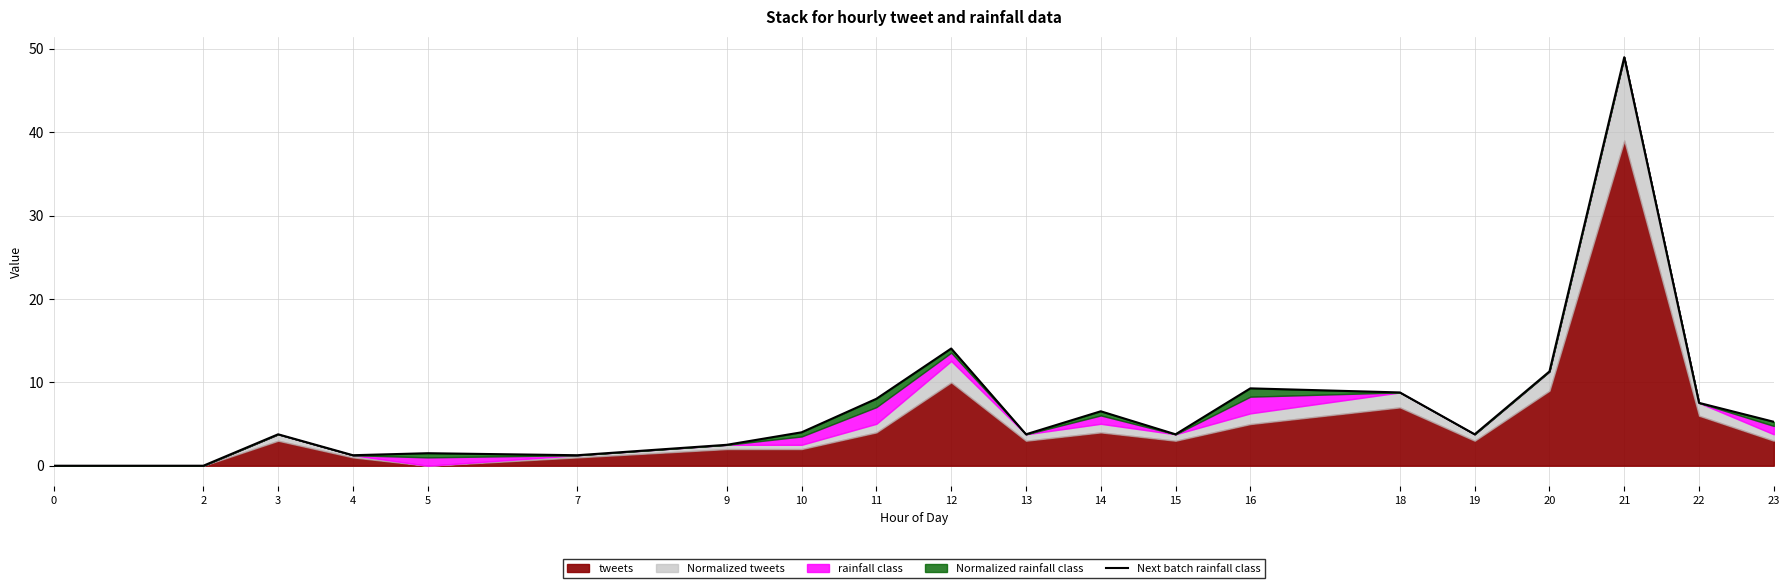

How many values are below 4?

10